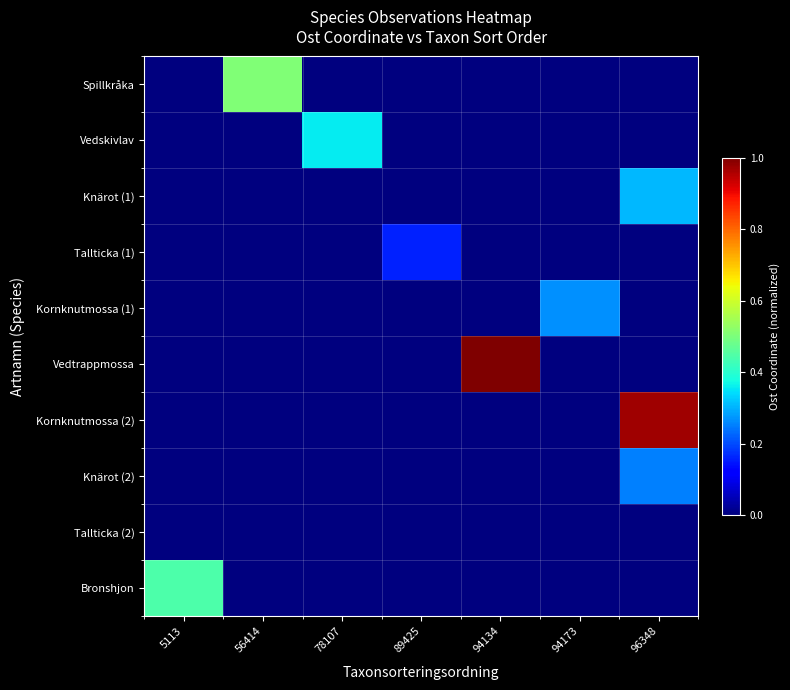

Which label corresponds to the smallest value in the chart?

5113